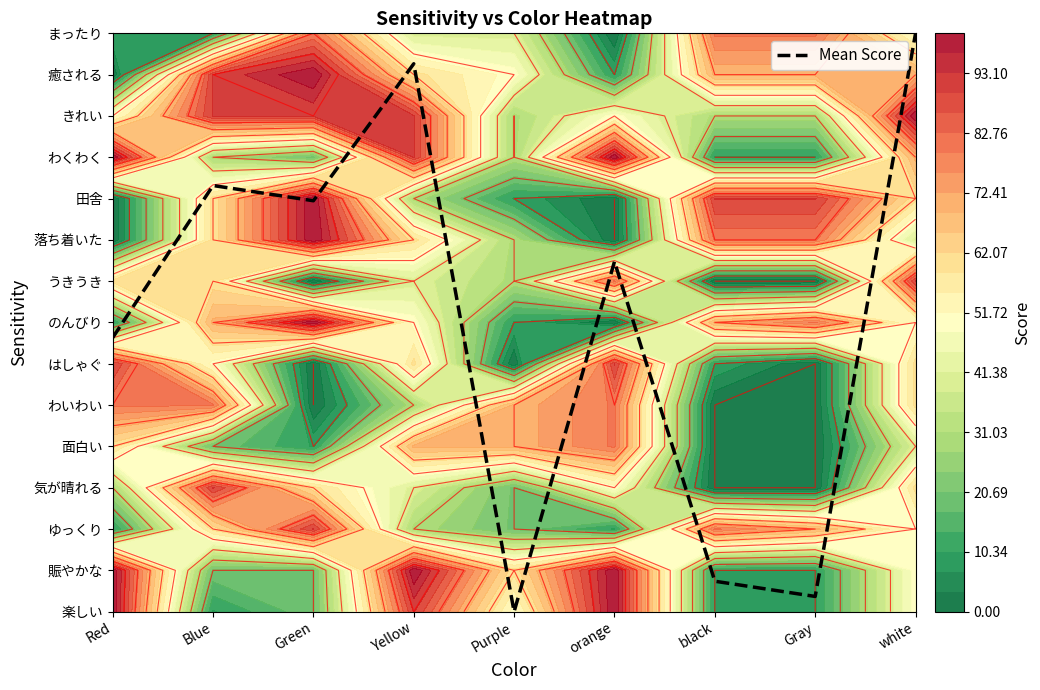

What is the approximate value at Gray?

0.4